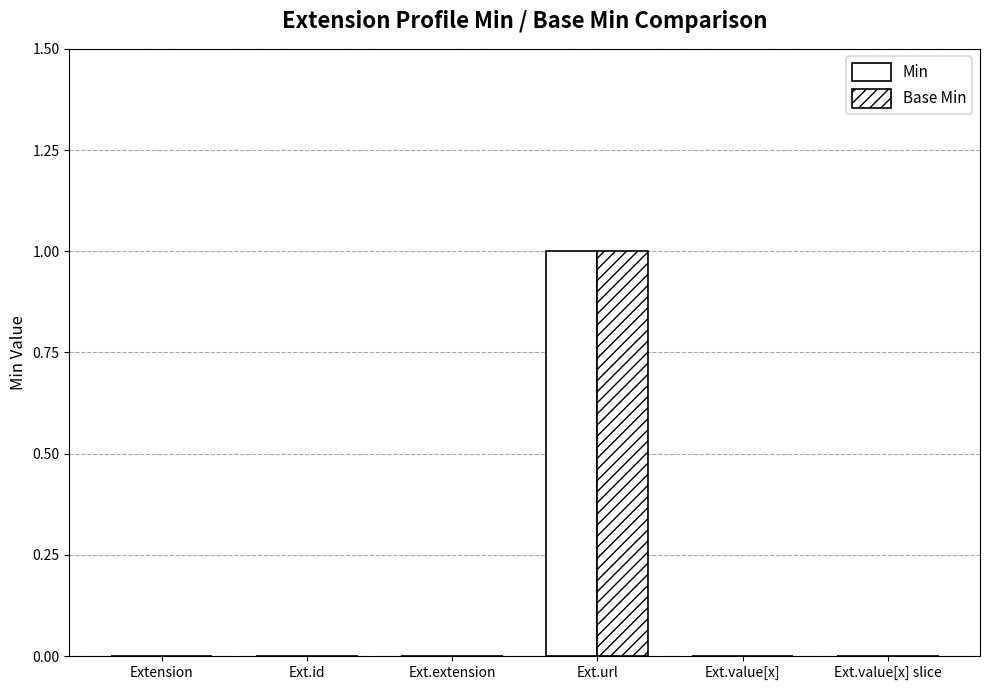

Does the chart contain stacked bars?

No